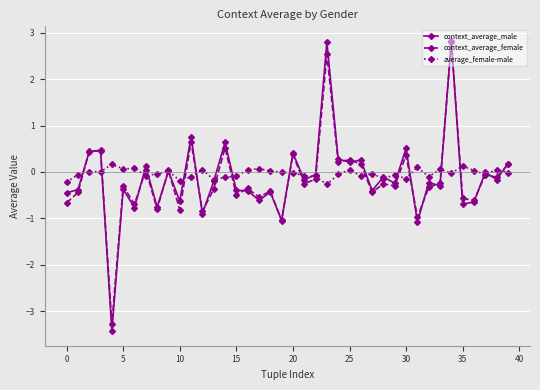

Which series has the widest spread of values?

context_average_male